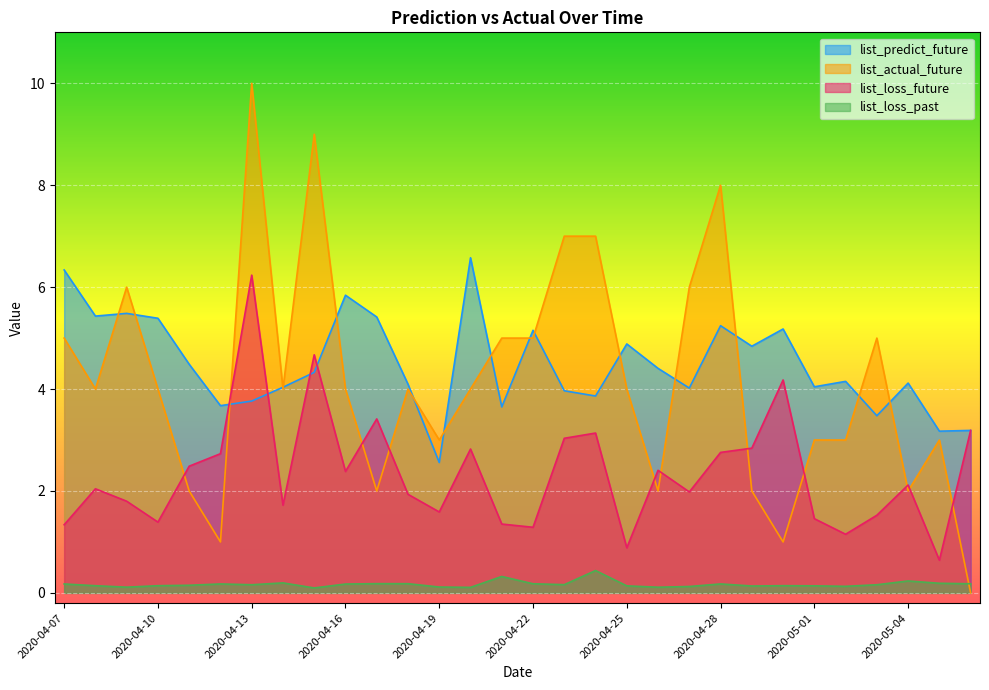

The list_actual_future series shows 5.0 at 2020-04-22. True or false?

True